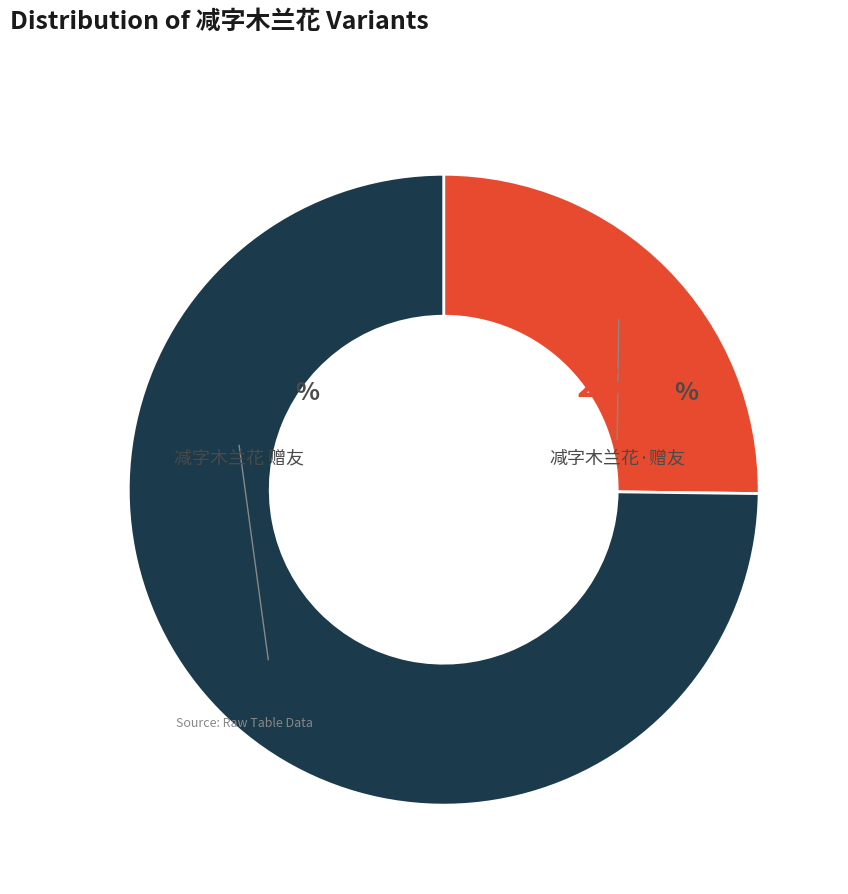

The 减字木兰花 赠友 slice represents 87% of the pie. True or false?

False